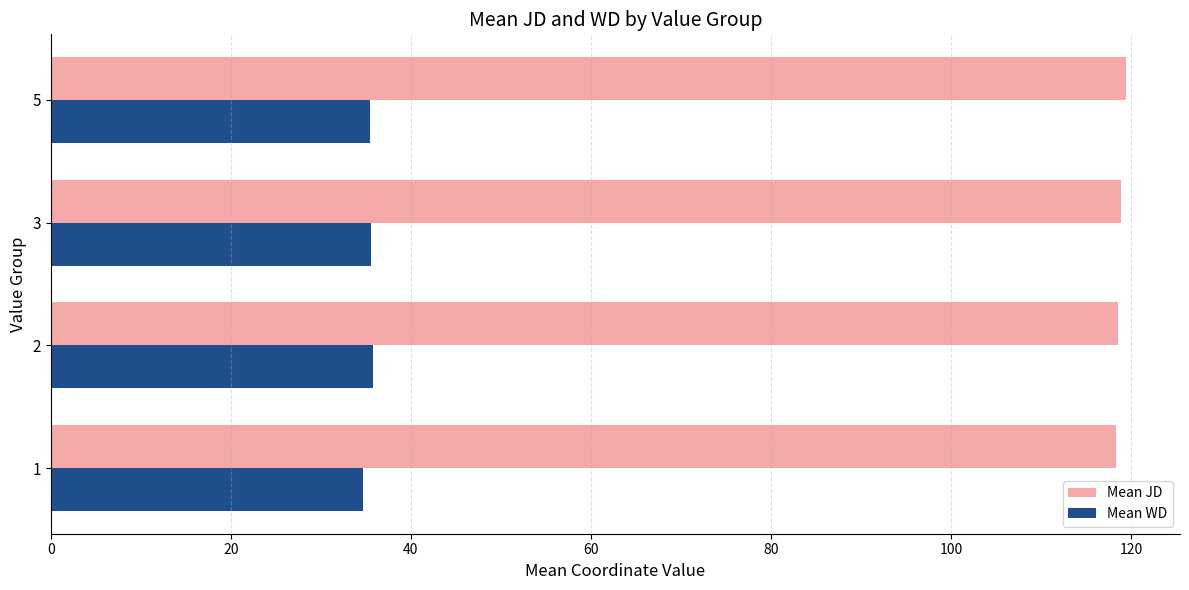

What is the difference between the second highest and minimum values in the Mean WD series?

0.9